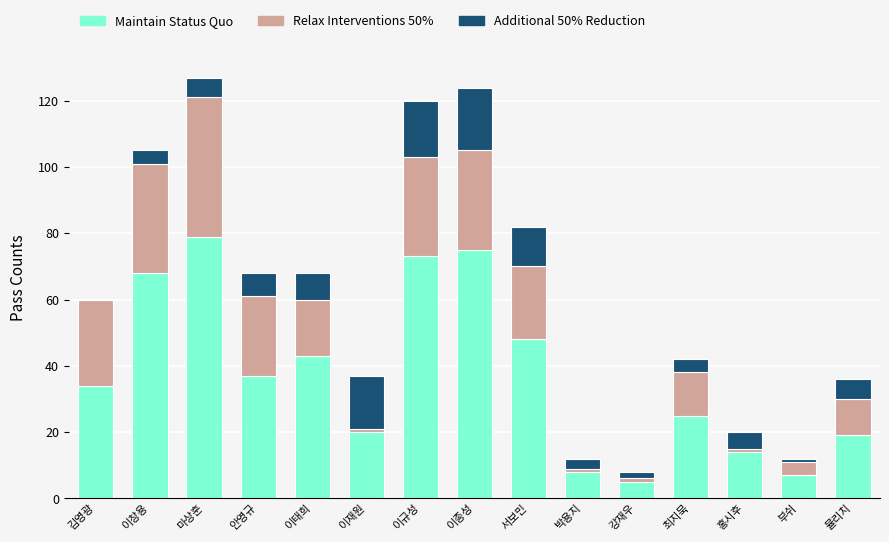

What is the sum of all Maintain Status Quo values?

555